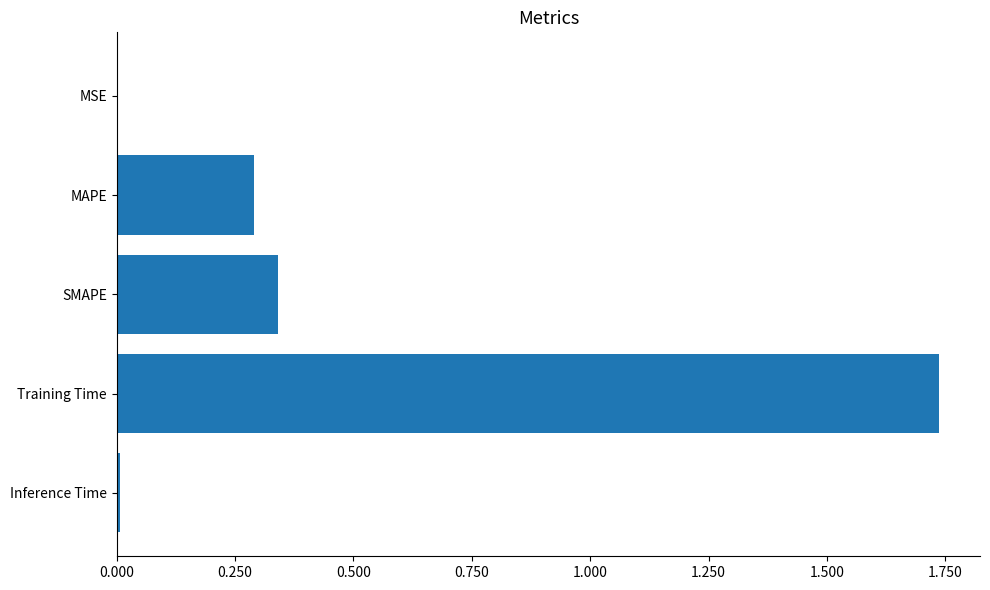

What is the sum of the values at SMAPE and Training Time?

2.1